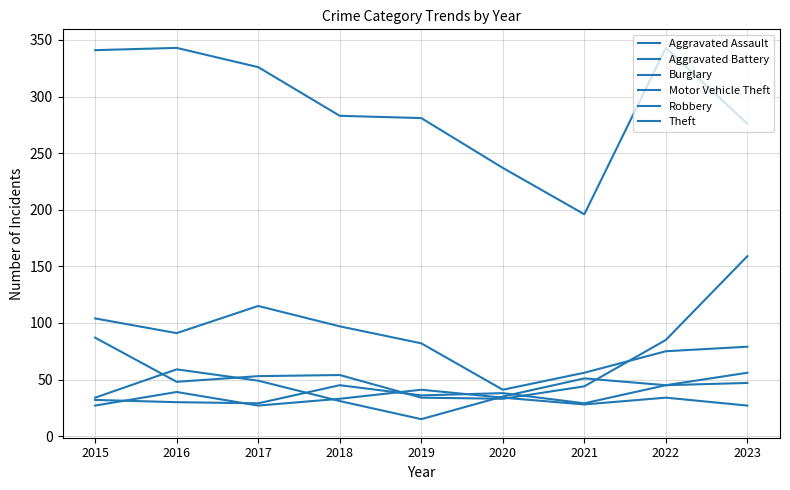

What is the spread (max minus min) of values at 2015?

314